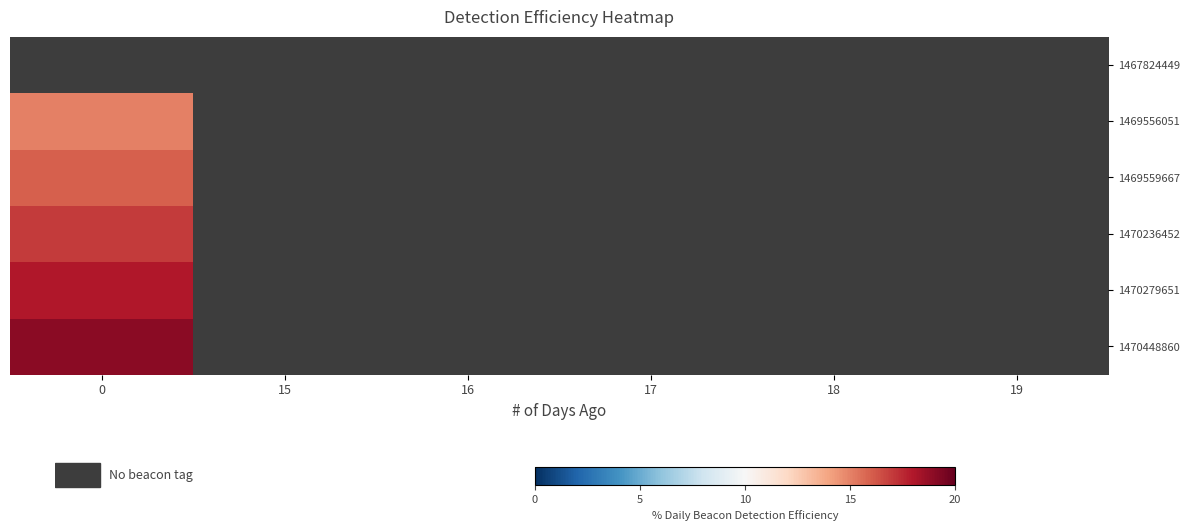

How many positive values does the 1470279651 series have?

1